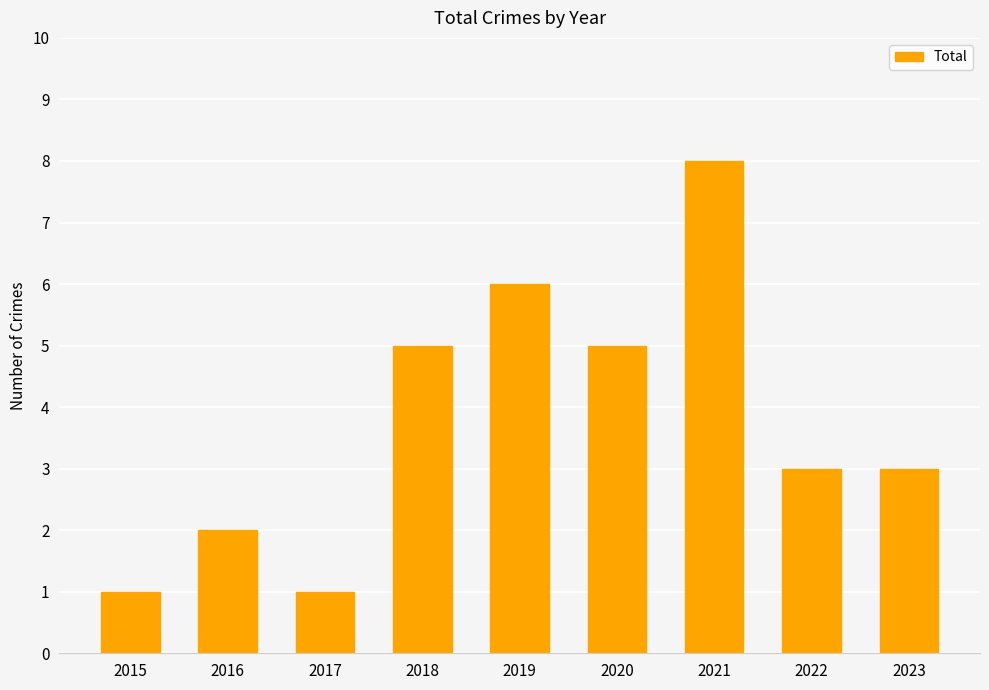

Reading left to right, list all the values displayed in this chart.

1	2	1	5	6	5	8	3	3